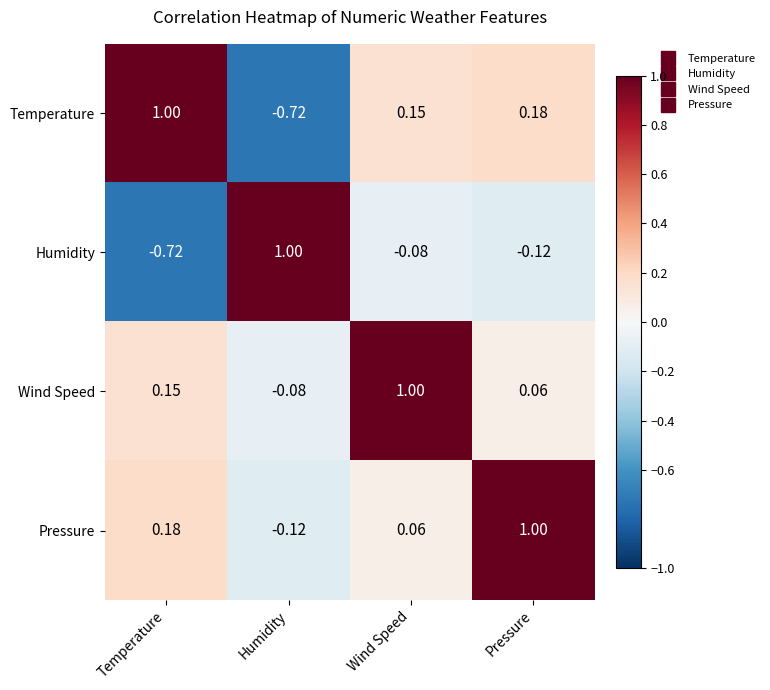

Rank the series at Humidity from highest to lowest value.

Humidity, Wind Speed, Pressure, Temperature